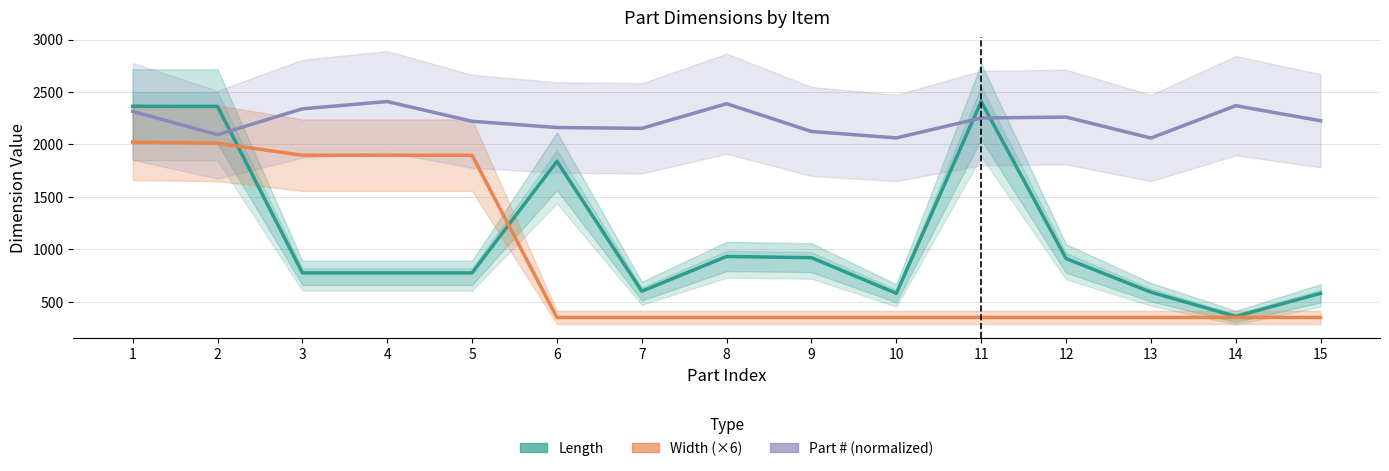

Which series has the largest total across all categories?

Part # (normalized)